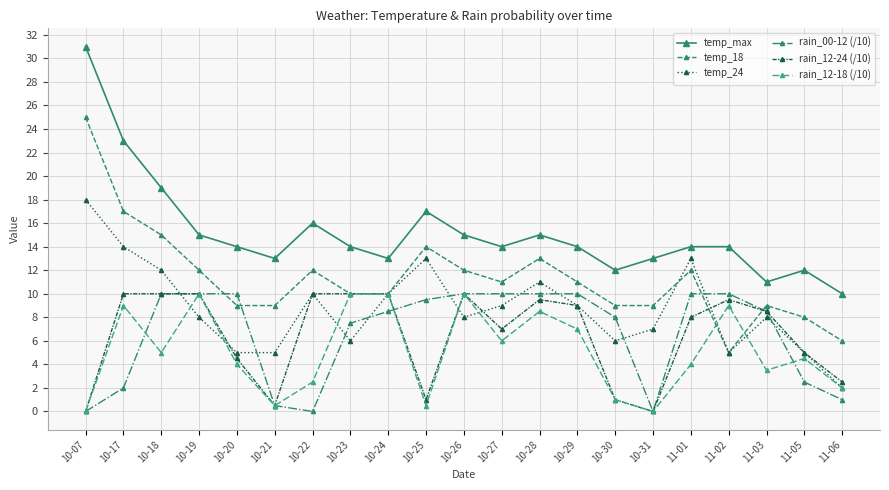

What is the difference between the maximum and minimum values in the rain_00-12 (/10) series?

10.0